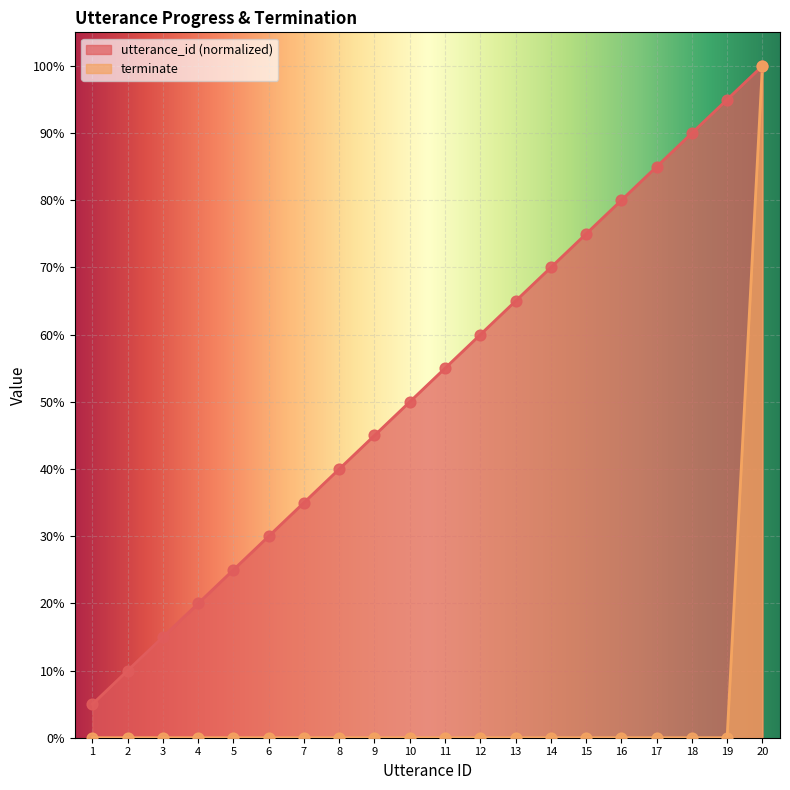

Which series has the largest total across all categories?

utterance_id